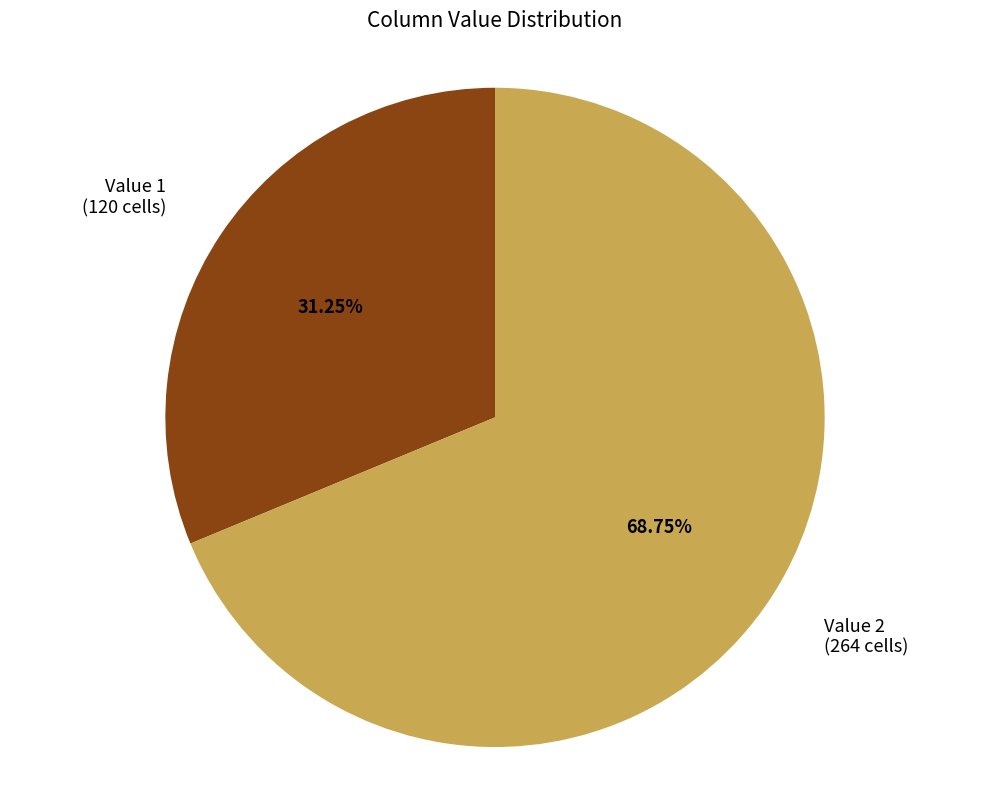

To the nearest percent, what is the combined percentage of Value 1 and Value 2?

100%